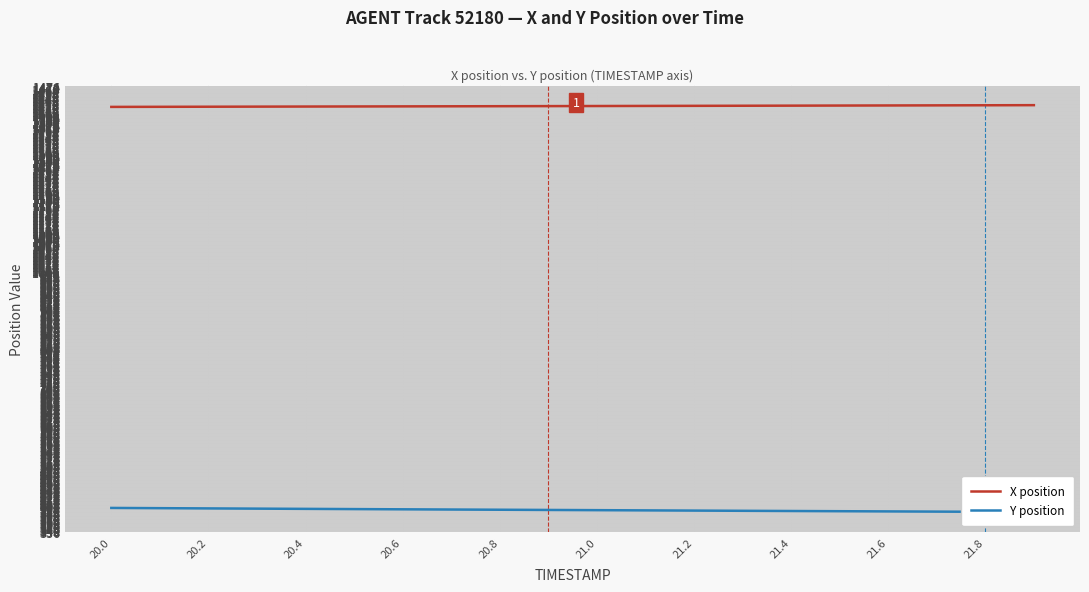

How many categories are shown in the chart?

20